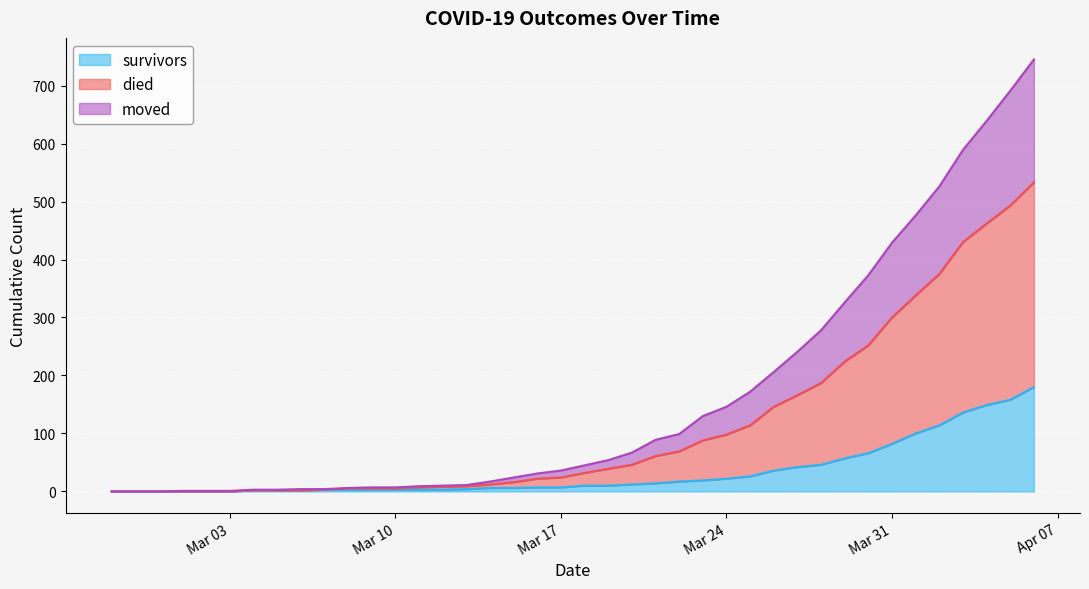

True or false: moved and survivors cross at least once.

False